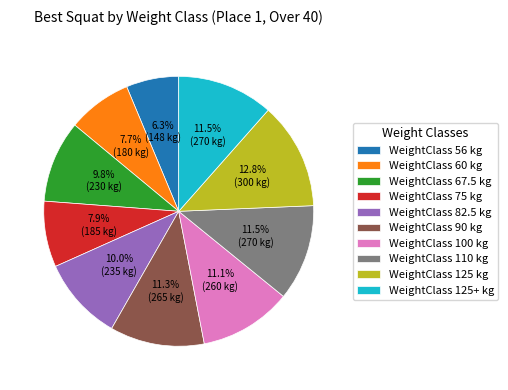

What is the total percentage of WeightClass 100 kg and WeightClass 125+ kg?

22.6%